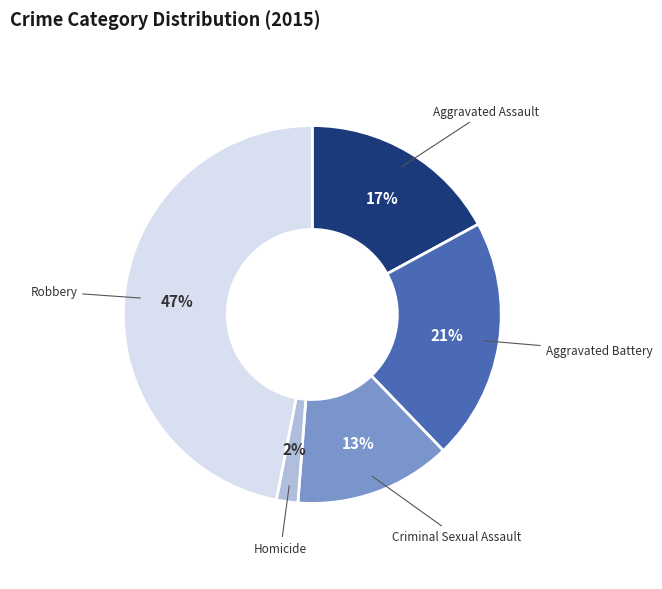

Does Homicide represent more than half of the total?

No